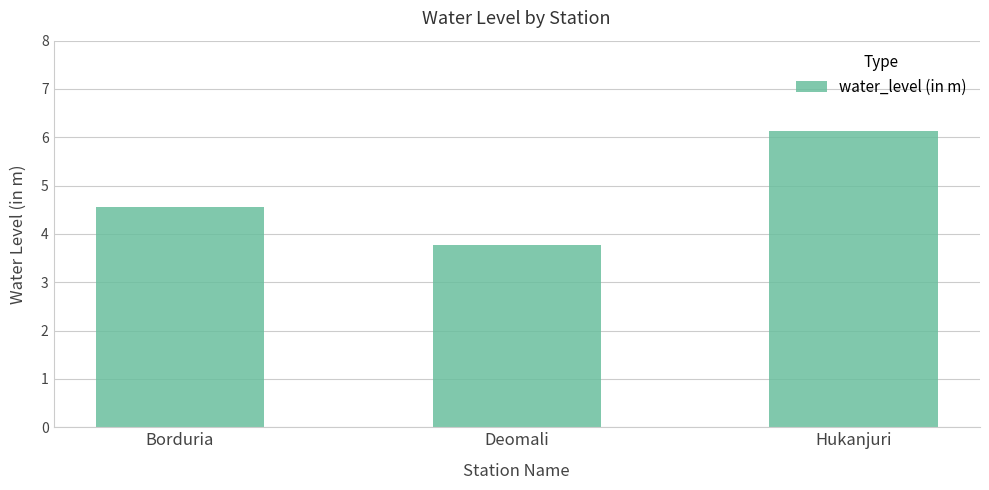

Rank the categories by value from lowest to highest.

Deomali, Borduria, Hukanjuri